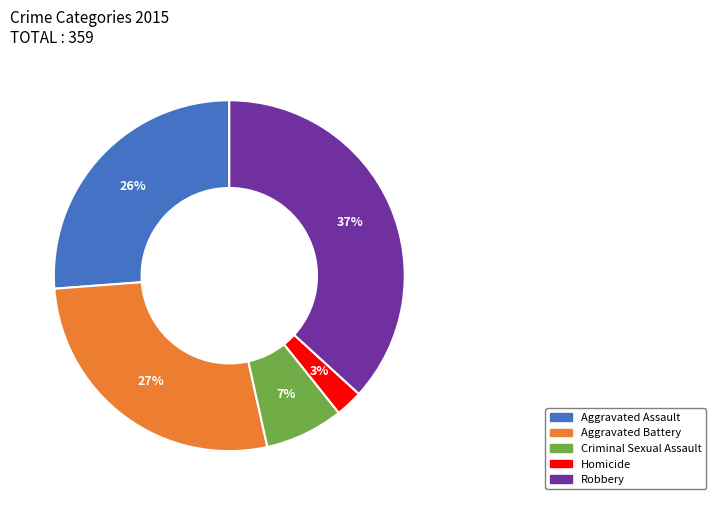

To the nearest percent, what is the difference between the largest and smallest slice percentages?

34%